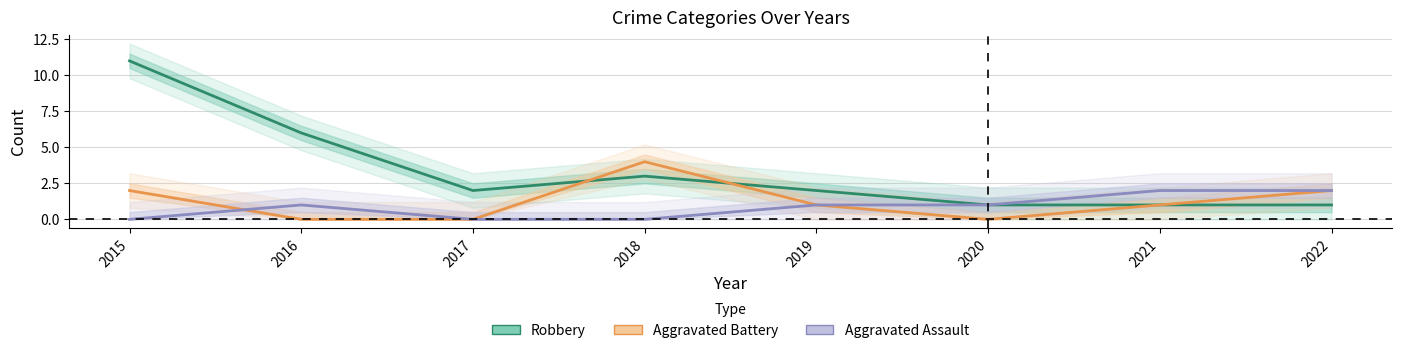

What are all the series names shown in the legend?

Robbery, Aggravated Battery, Aggravated Assault